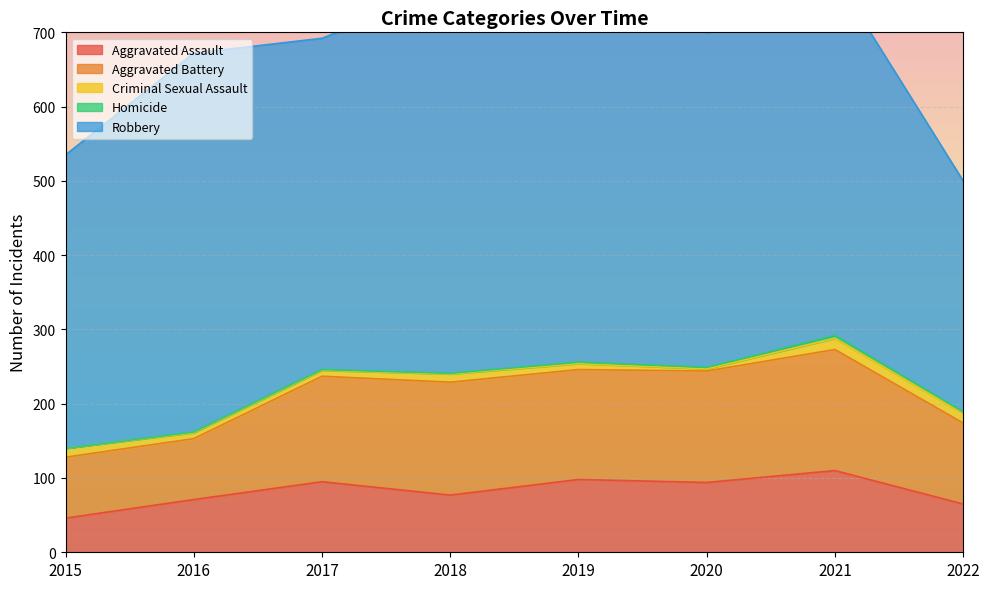

Is the value of Robbery at 2019 greater than the value of Criminal Sexual Assault at 2020?

Yes